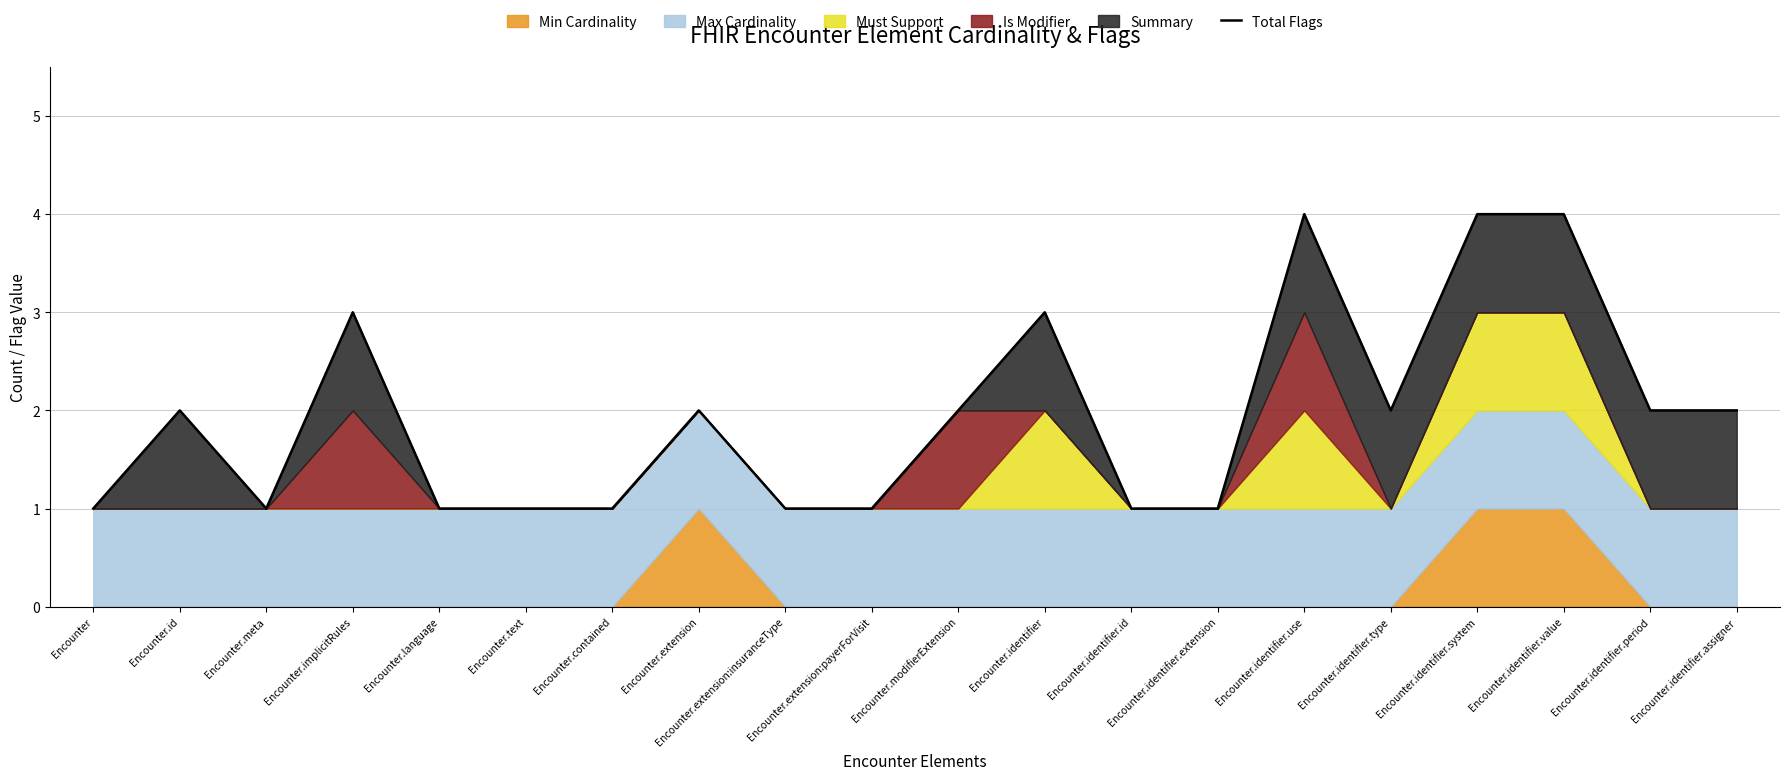

List the labels in order of value, largest first.

Encounter.identifier.use, Encounter.identifier.system, Encounter.identifier.value, Encounter.implicitRules, Encounter.identifier, Encounter.id, Encounter.extension, Encounter.modifierExtension, Encounter.identifier.type, Encounter.identifier.period, Encounter.identifier.assigner, Encounter, Encounter.meta, Encounter.language, Encounter.text, Encounter.contained, Encounter.extension:insuranceType, Encounter.extension:payerForVisit, Encounter.identifier.id, Encounter.identifier.extension